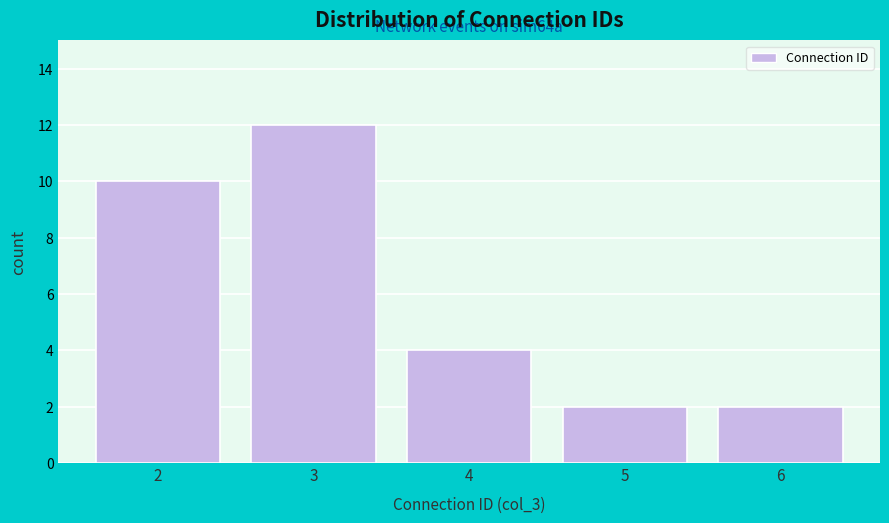

Reading right to left, what are all the values shown in this chart?

6=2	5=2	4=4	3=12	2=10